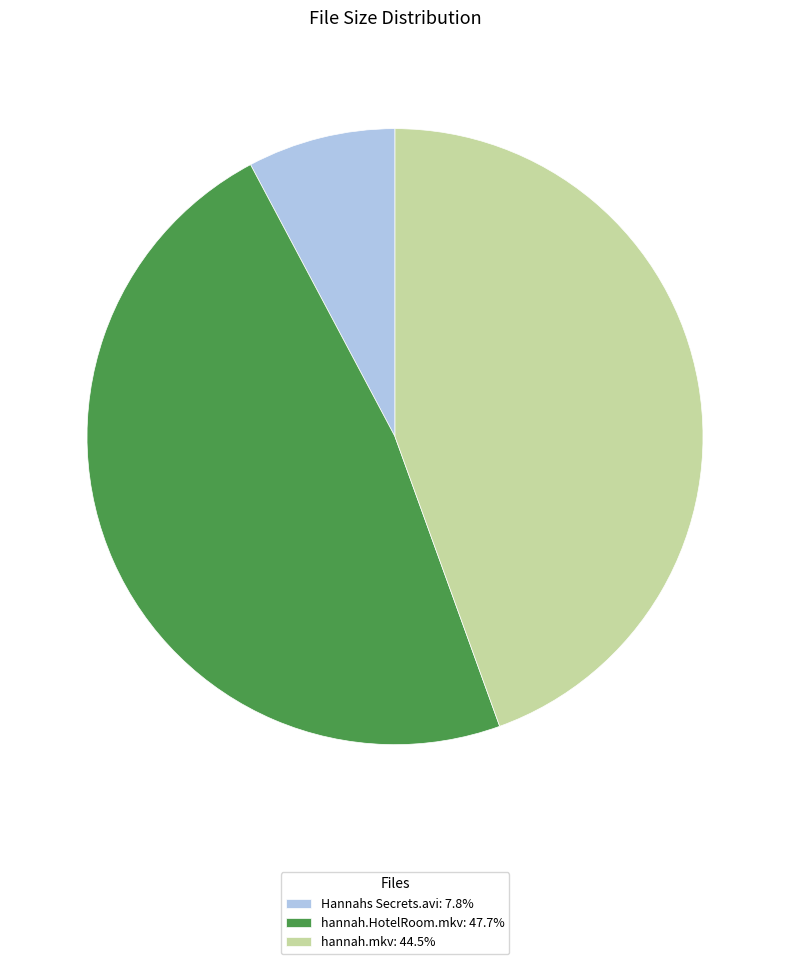

Which category has the biggest portion of the pie?

hannah.HotelRoom.mkv